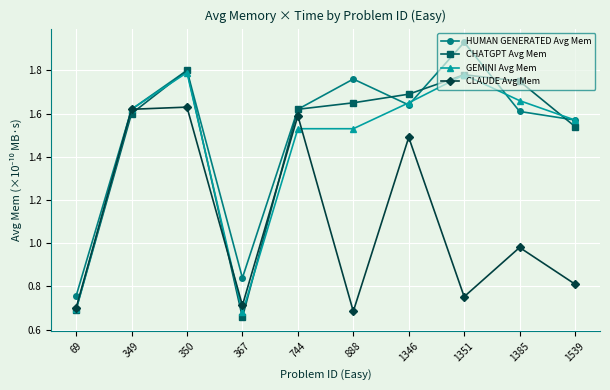

Which category has the lowest value in the CHATGPT Avg Mem series?

367